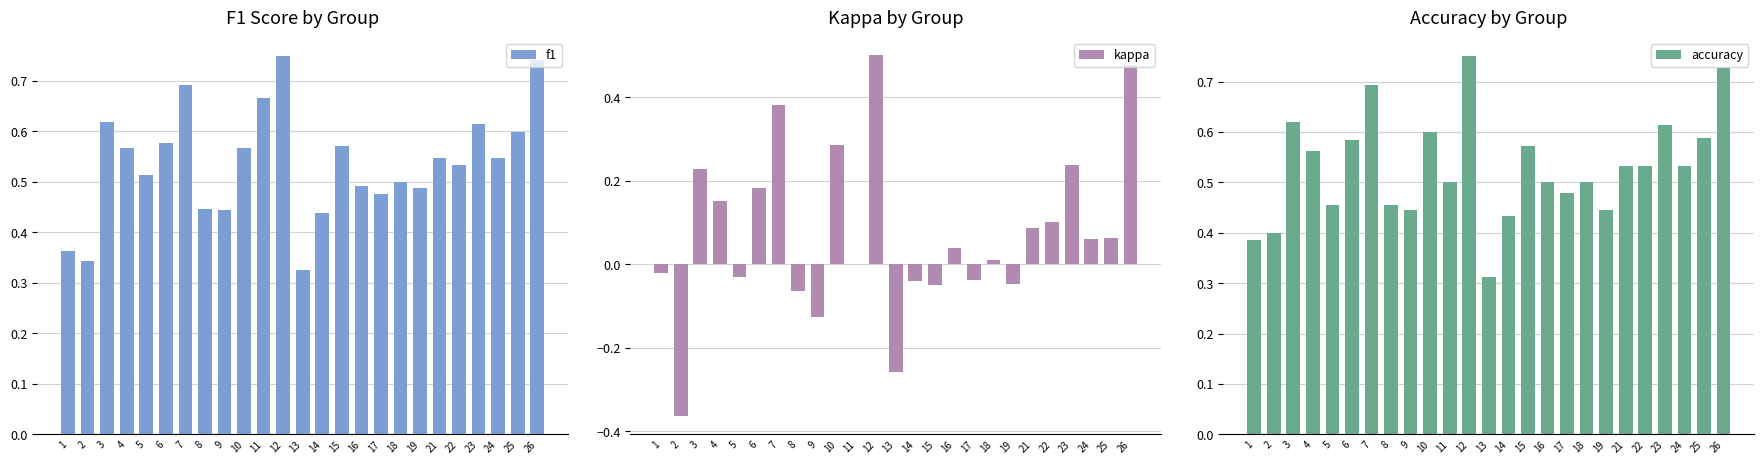

Rank the categories by accuracy value from lowest to highest.

13, 1, 2, 14, 9, 19, 5, 8, 17, 11, 16, 18, 21, 22, 24, 4, 15, 6, 25, 10, 23, 3, 7, 26, 12